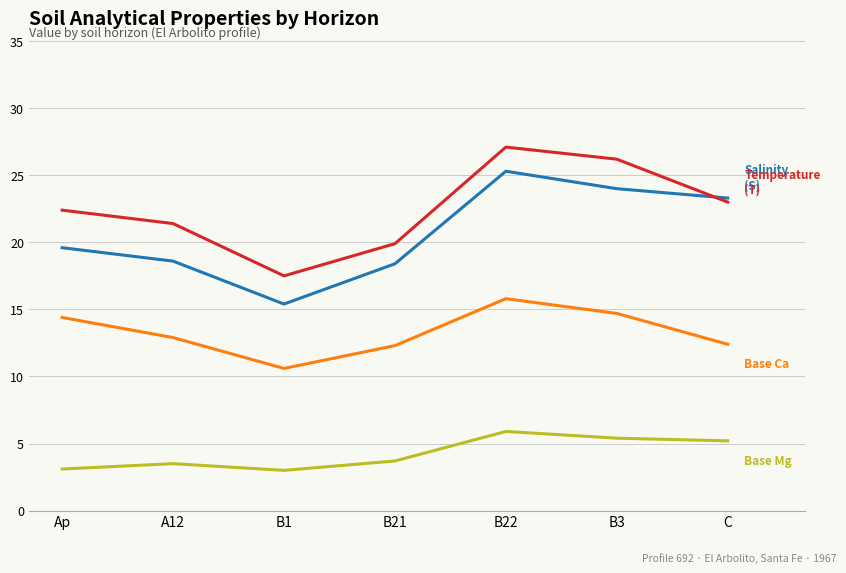

What is the spread (max minus min) of values at B1?

14.5